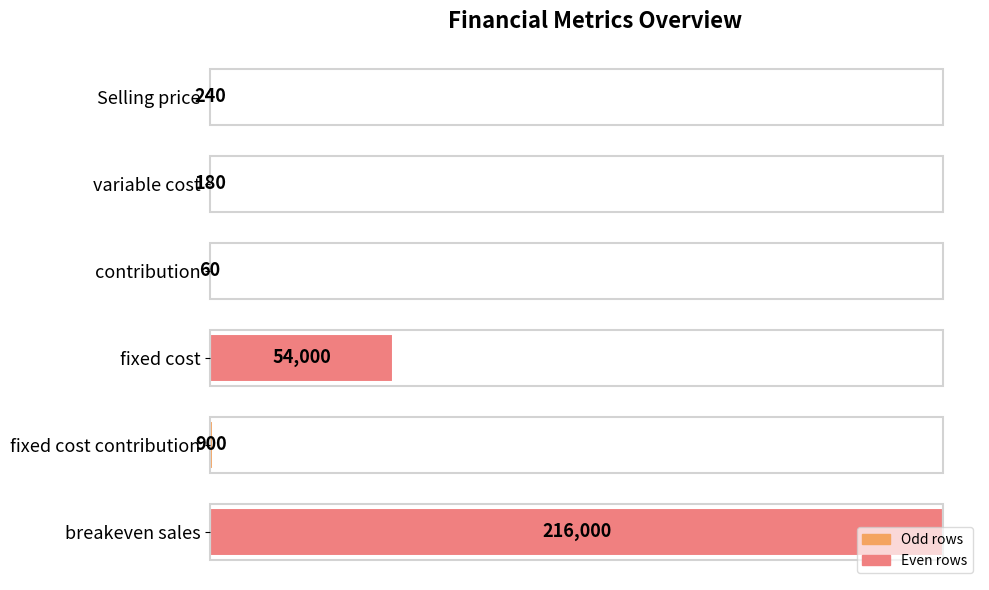

Are the bars horizontal?

Yes